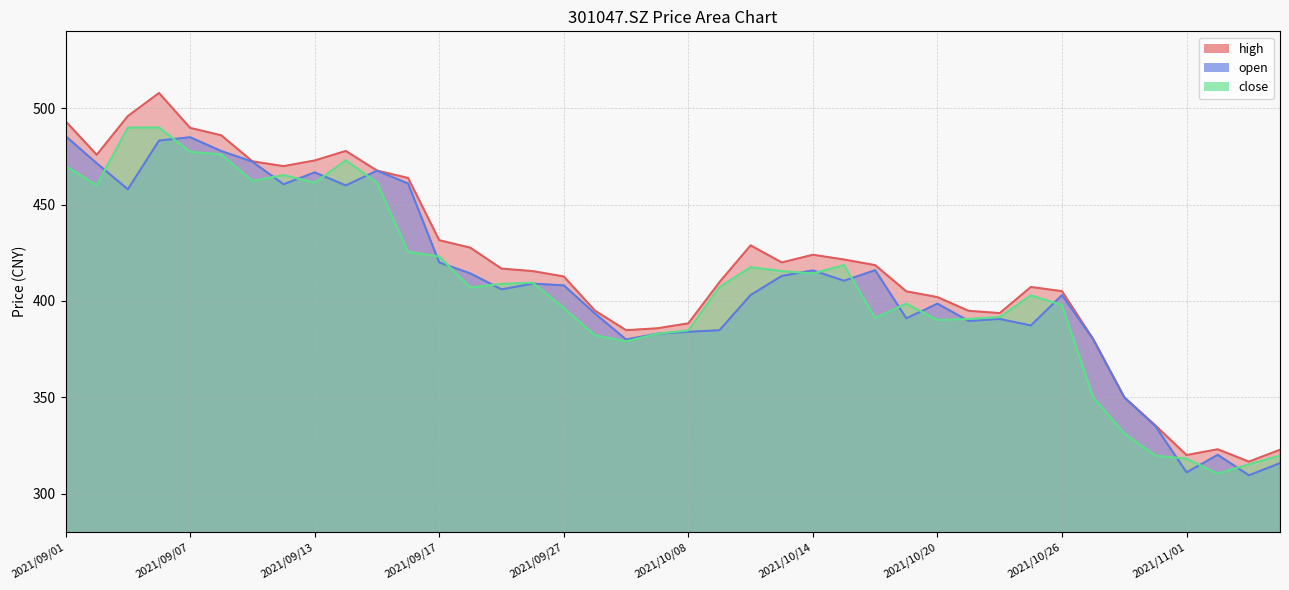

The value of close at 2021/10/29 is 217.2. True or false?

False